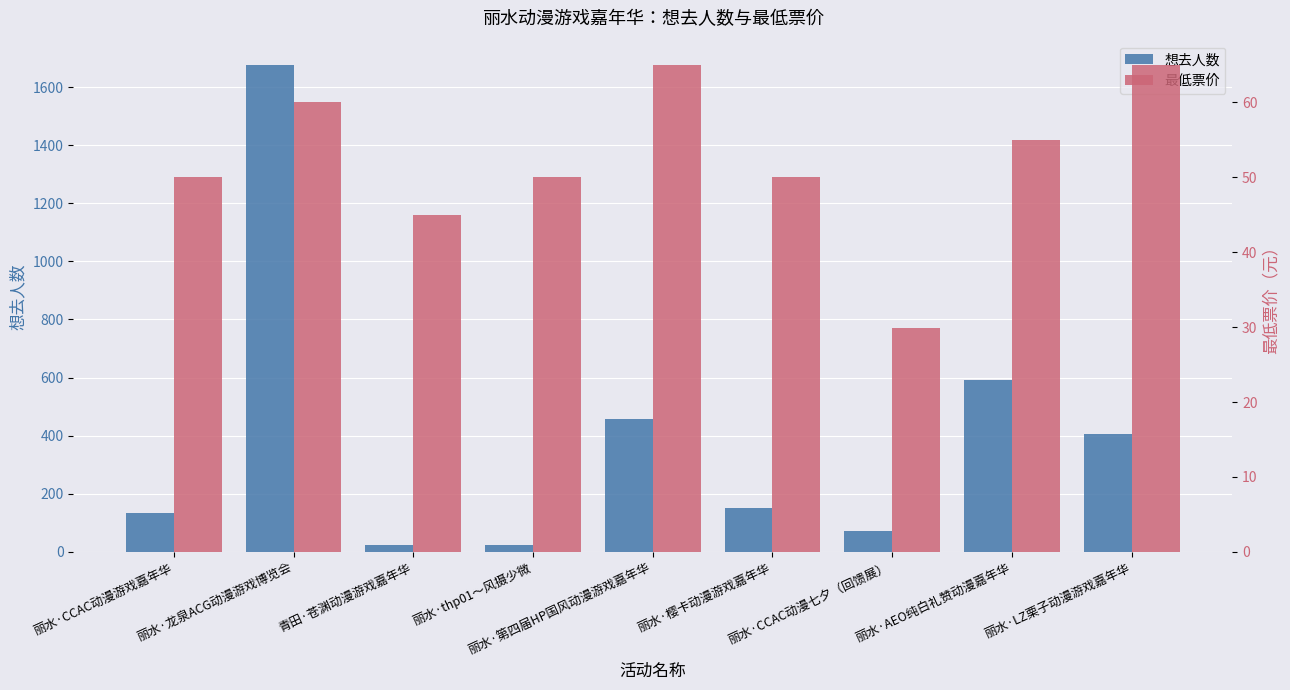

What is the label of the 7th bar from the right?

青田·苍渊动漫游戏嘉年华